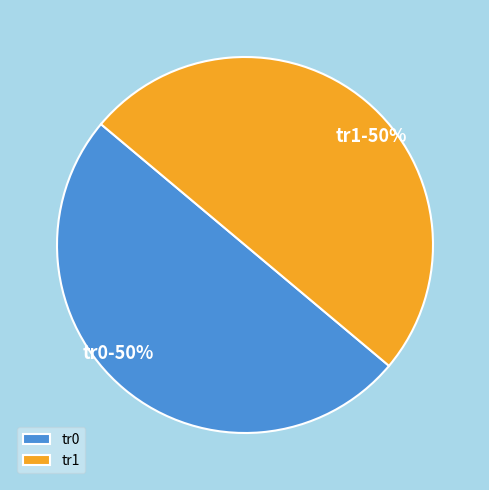

To the nearest percent, what percentage of the pie is tr1?

50%